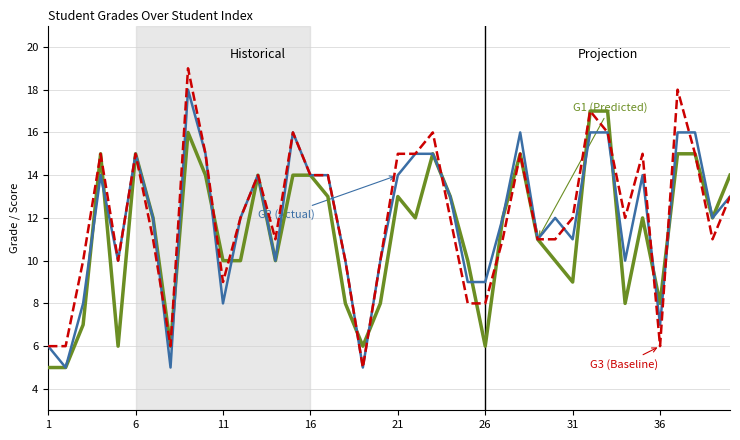

What is the smallest value displayed?

5